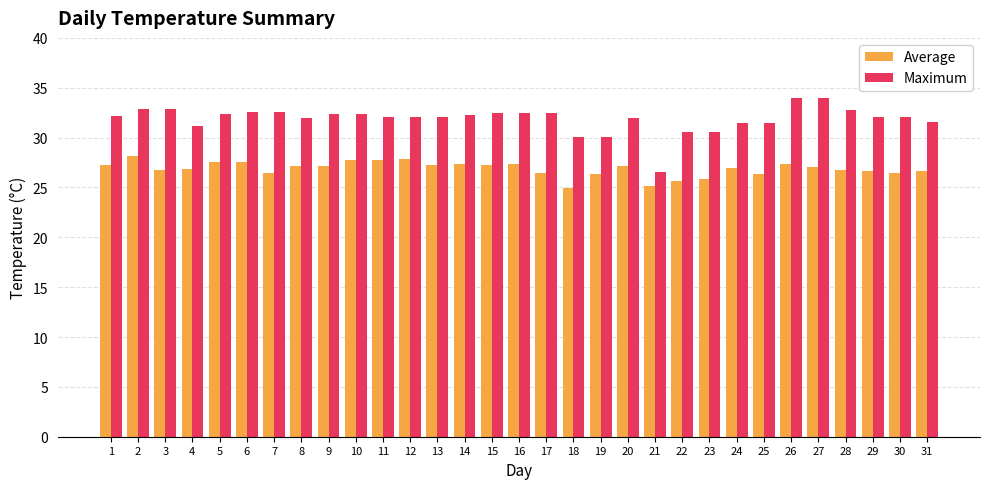

Which series has the widest spread of values?

Maximum